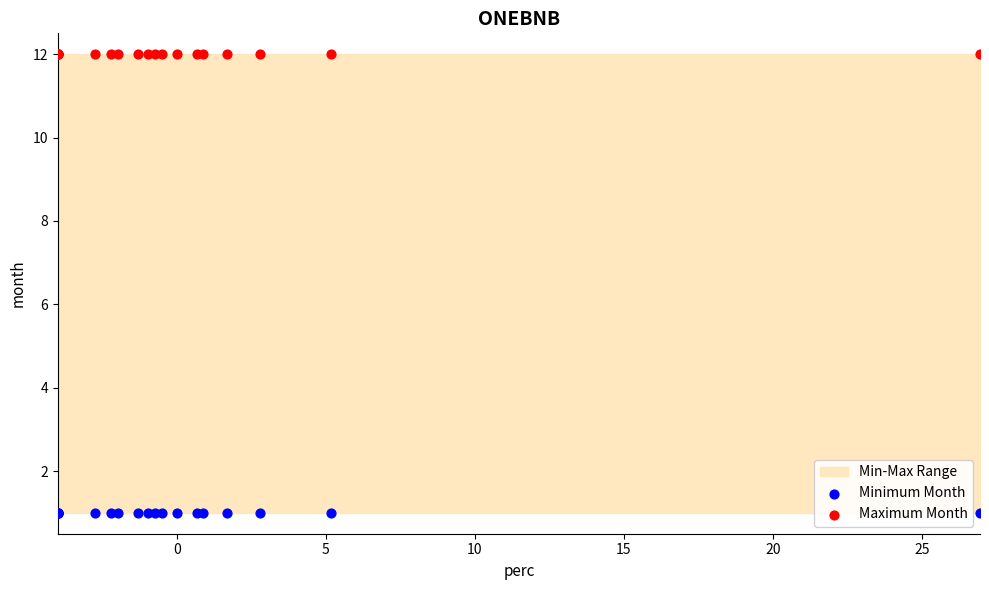

Which series contains the lowest Y value?

Minimum Month